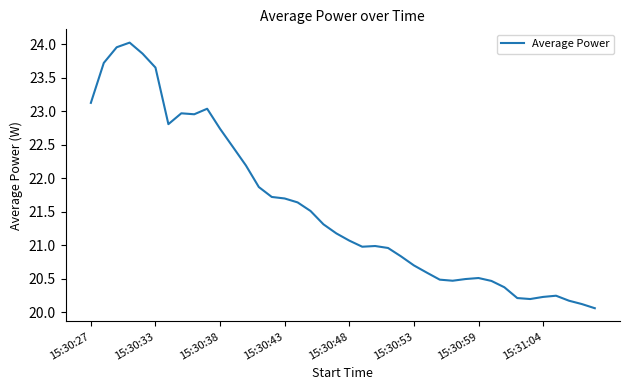

What is the minimum value shown in the chart?

20.1